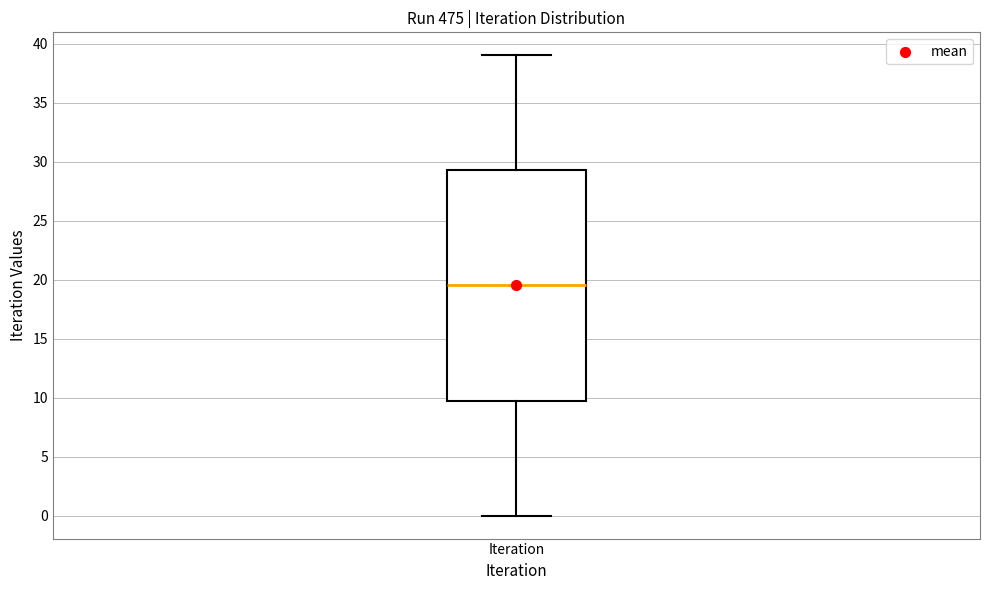

Transcribe this box plot: give where the median line is, the range the box spans, and where the two whiskers end, as read against the y-axis. The values are not printed on the chart, so give them approximately, as read against the axis.

median 19.5, box 10.0 to 29.5, whiskers 0.0 to 39.0